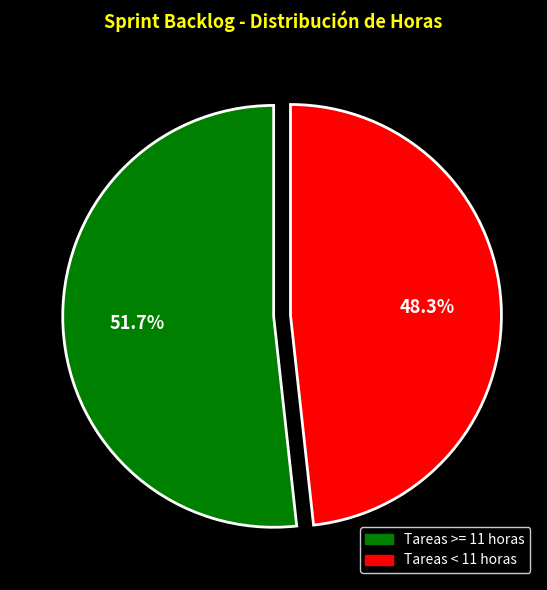

Which category has the smallest portion of the pie?

Tareas < 11 horas